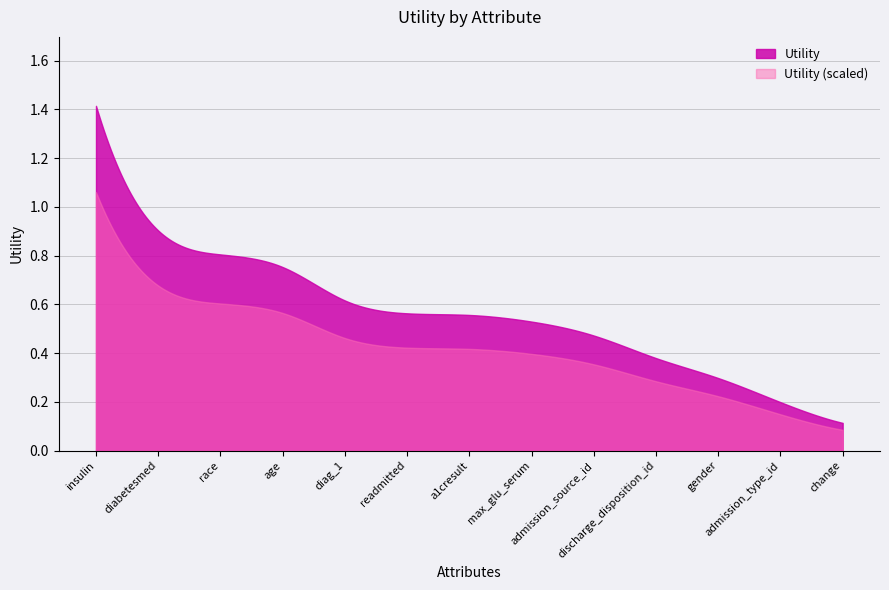

Rank the categories by value from highest to lowest.

insulin, diabetesmed, race, age, diag_1, readmitted, a1cresult, max_glu_serum, admission_source_id, discharge_disposition_id, gender, admission_type_id, change